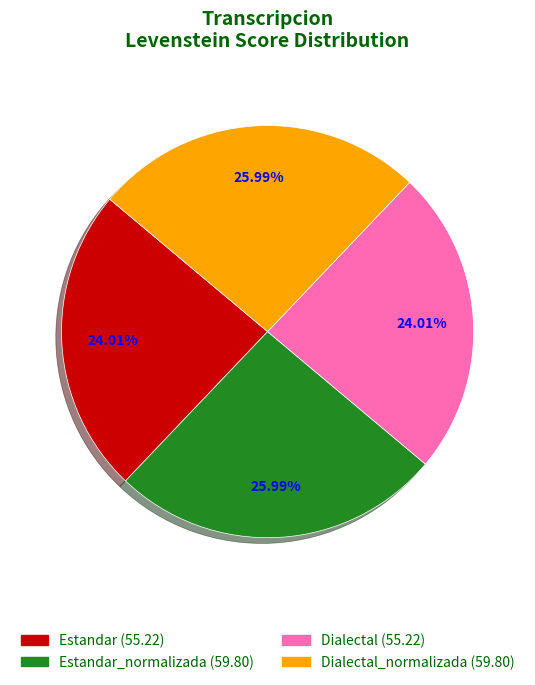

Is there a majority slice in this chart?

No